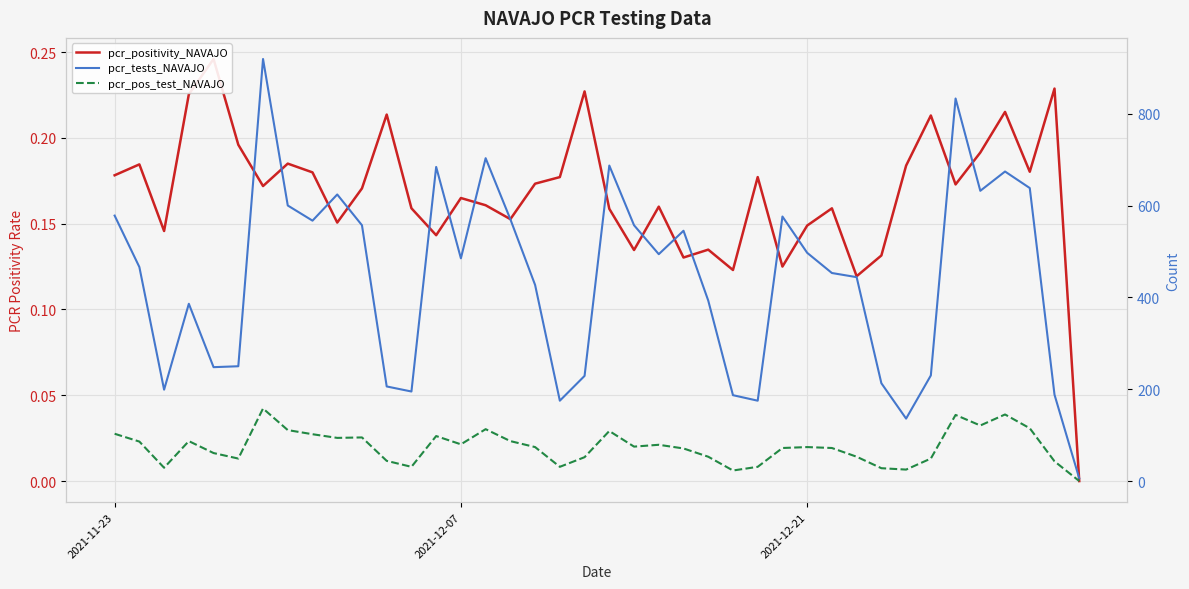

What are all the series names shown in the legend?

pcr_positivity_NAVAJO, pcr_tests_NAVAJO, pcr_pos_test_NAVAJO